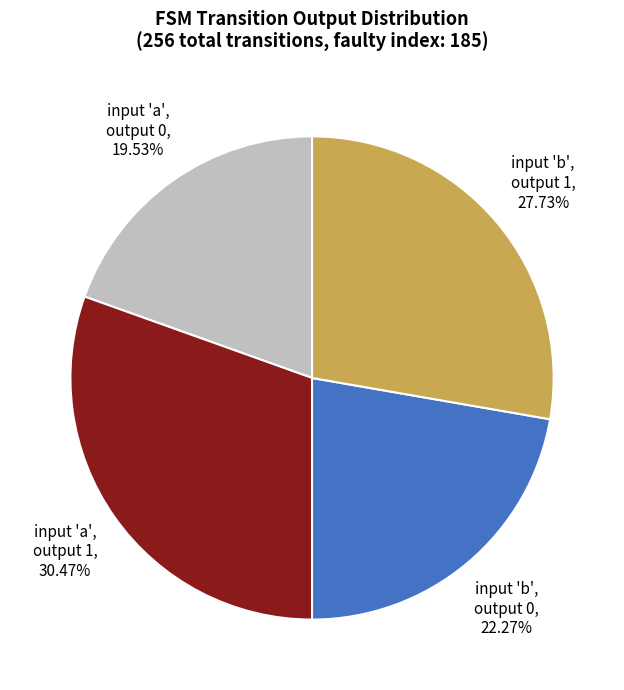

Is there any slice that represents more than half of the pie?

No